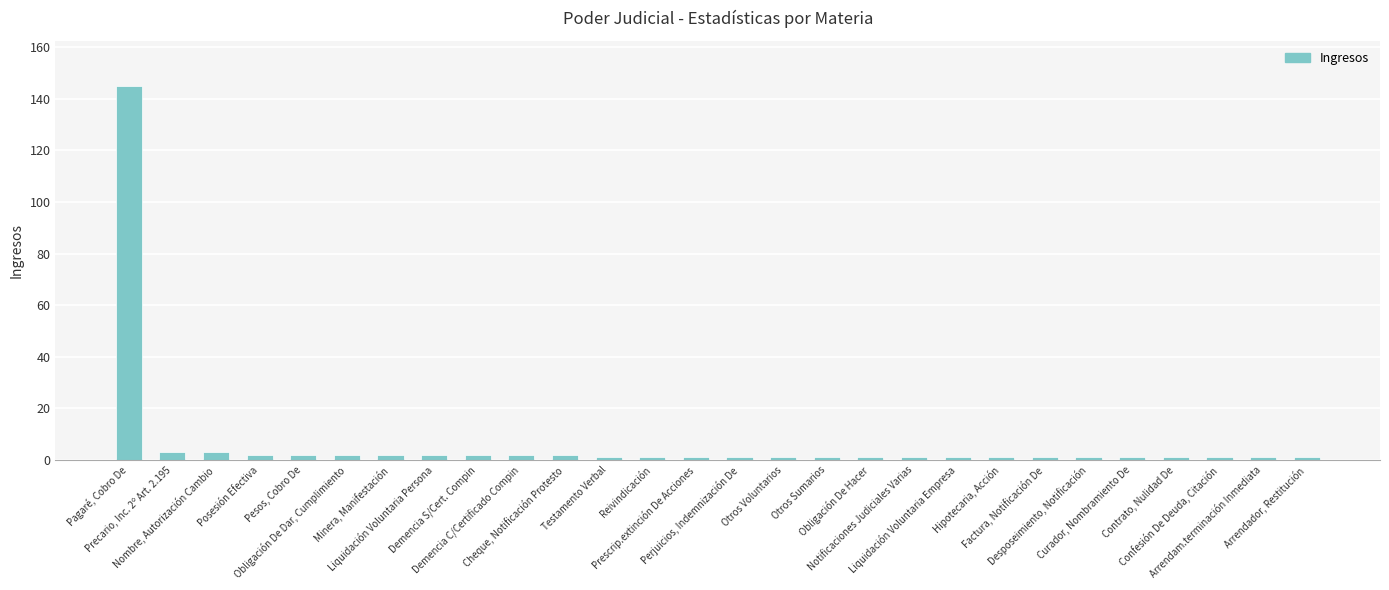

How many categories are shown in the chart?

28